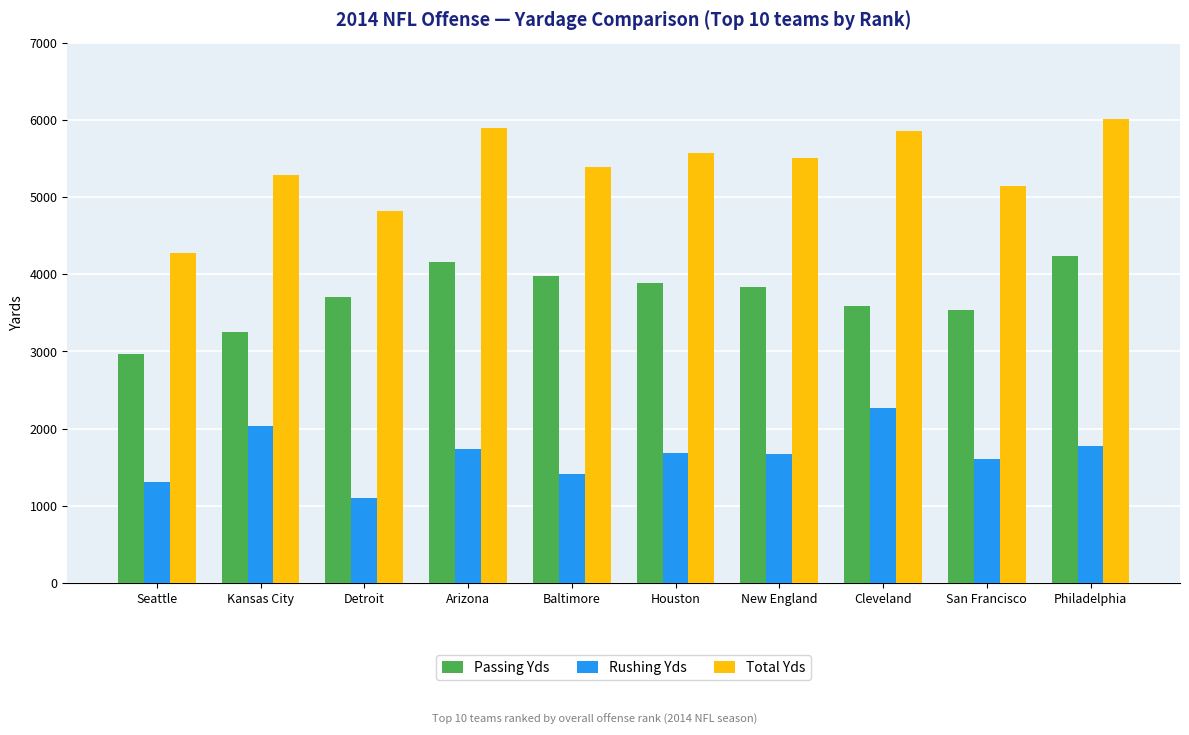

At how many categories does at least one series exceed 4935?

8